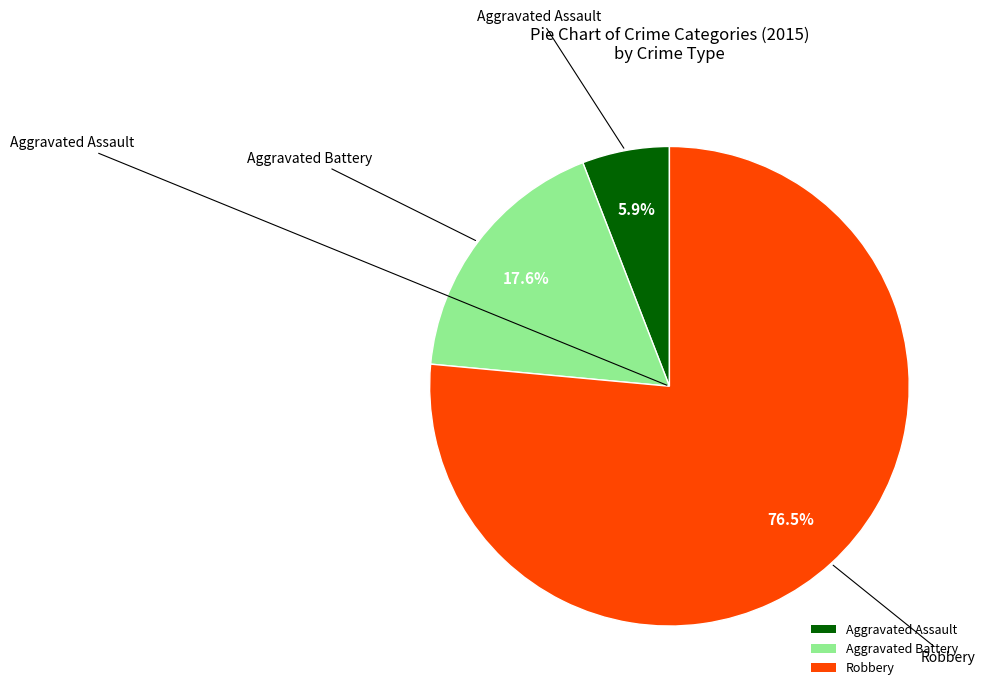

How many slices are in this pie chart?

3